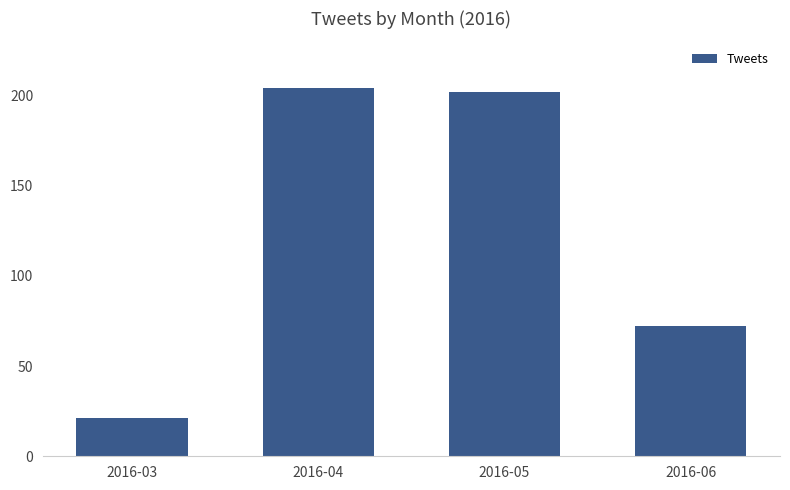

What is the change in value from 2016-03 to 2016-06?

+51